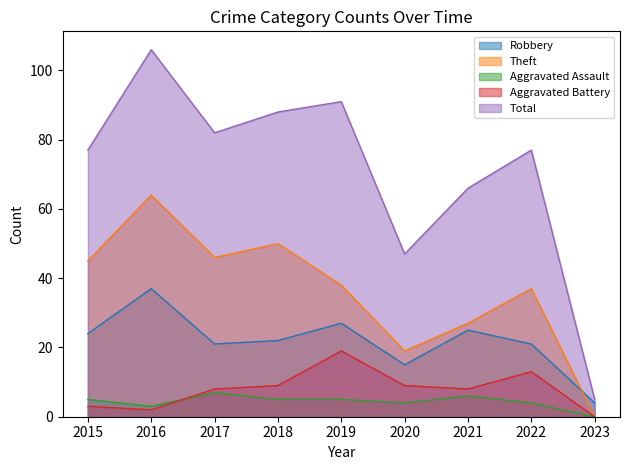

Reading left to right, transcribe all the data shown in this chart.

Robbery: 24	37	21	22	27	15	25	21	4
Theft: 45	64	46	50	38	19	27	37	0
Aggravated Assault: 5	3	7	5	5	4	6	4	0
Aggravated Battery: 3	2	8	9	19	9	8	13	0
Total: 77	106	82	88	91	47	66	77	5